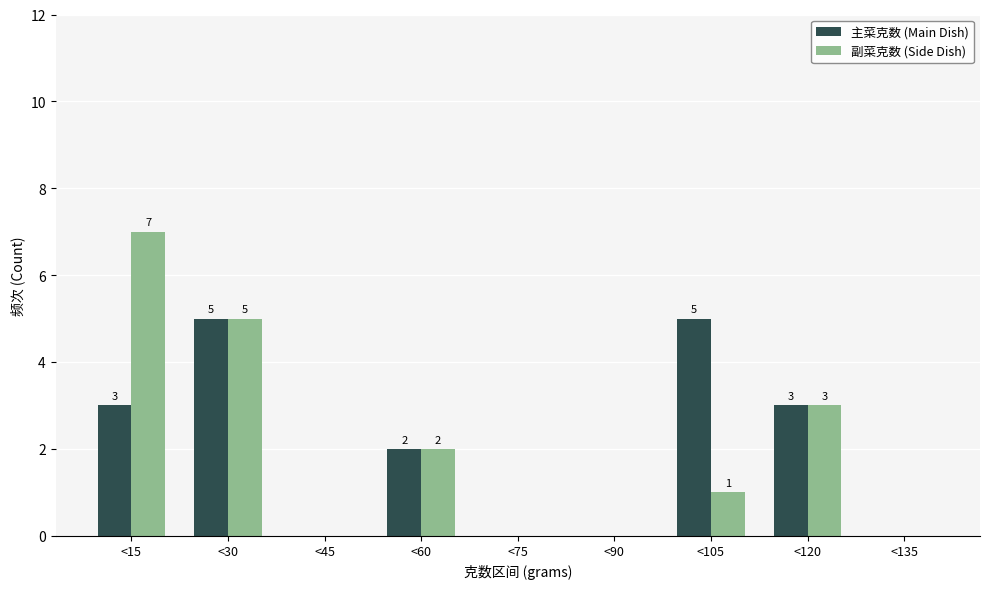

Reading left to right, extract all data points from this chart.

主菜克数 (Main Dish): <15=3	<30=5	<45=0	<60=2	<75=0	<90=0	<105=5	<120=3	<135=0
副菜克数 (Side Dish): <15=7	<30=5	<45=0	<60=2	<75=0	<90=0	<105=1	<120=3	<135=0